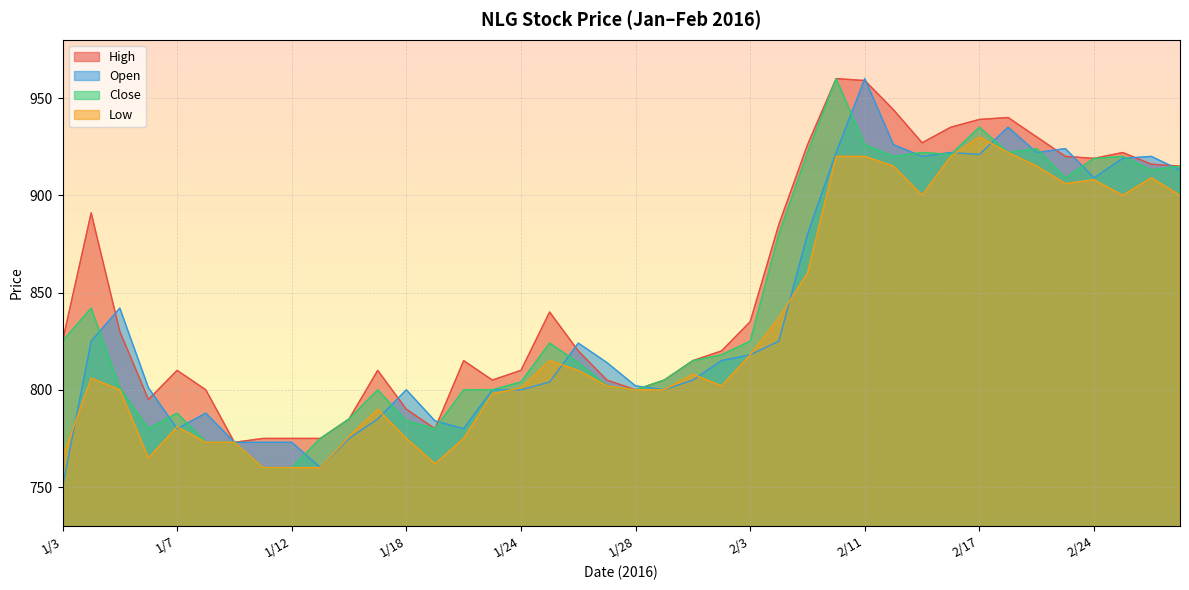

What is the value of the Close point at the 32nd from the left?

921